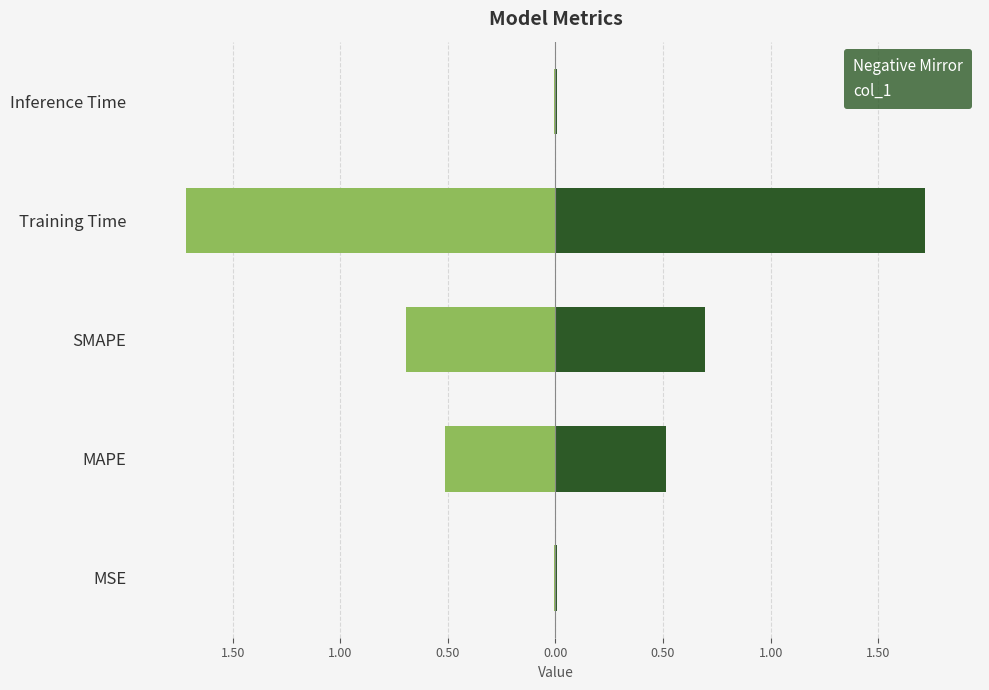

Rank the series at 0.00 from lowest to highest value.

Negative Mirror, col_1